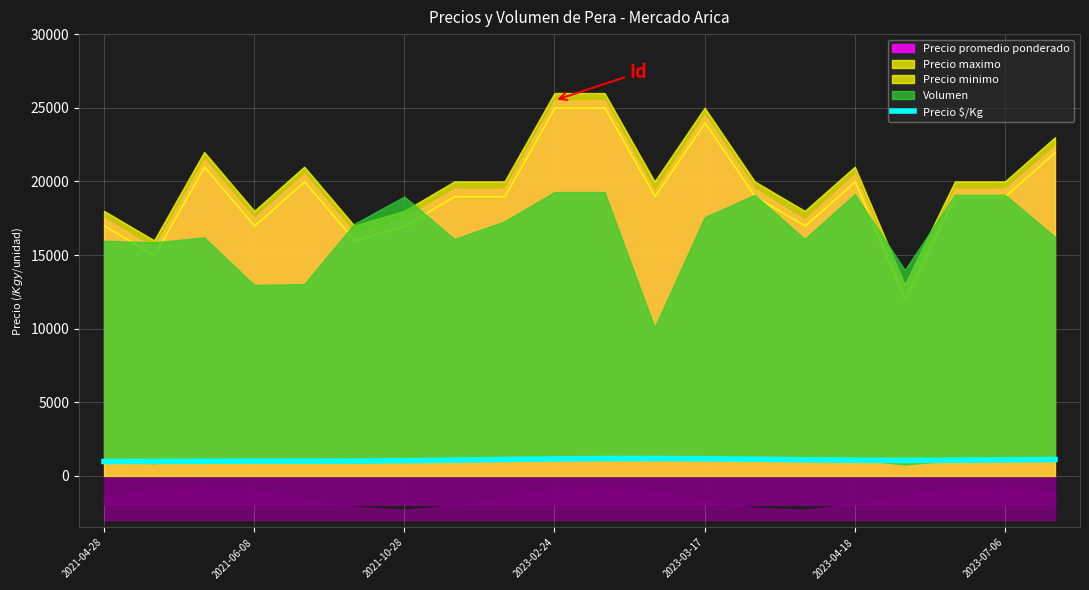

The value at 19 is 1117.7. True or false?

True